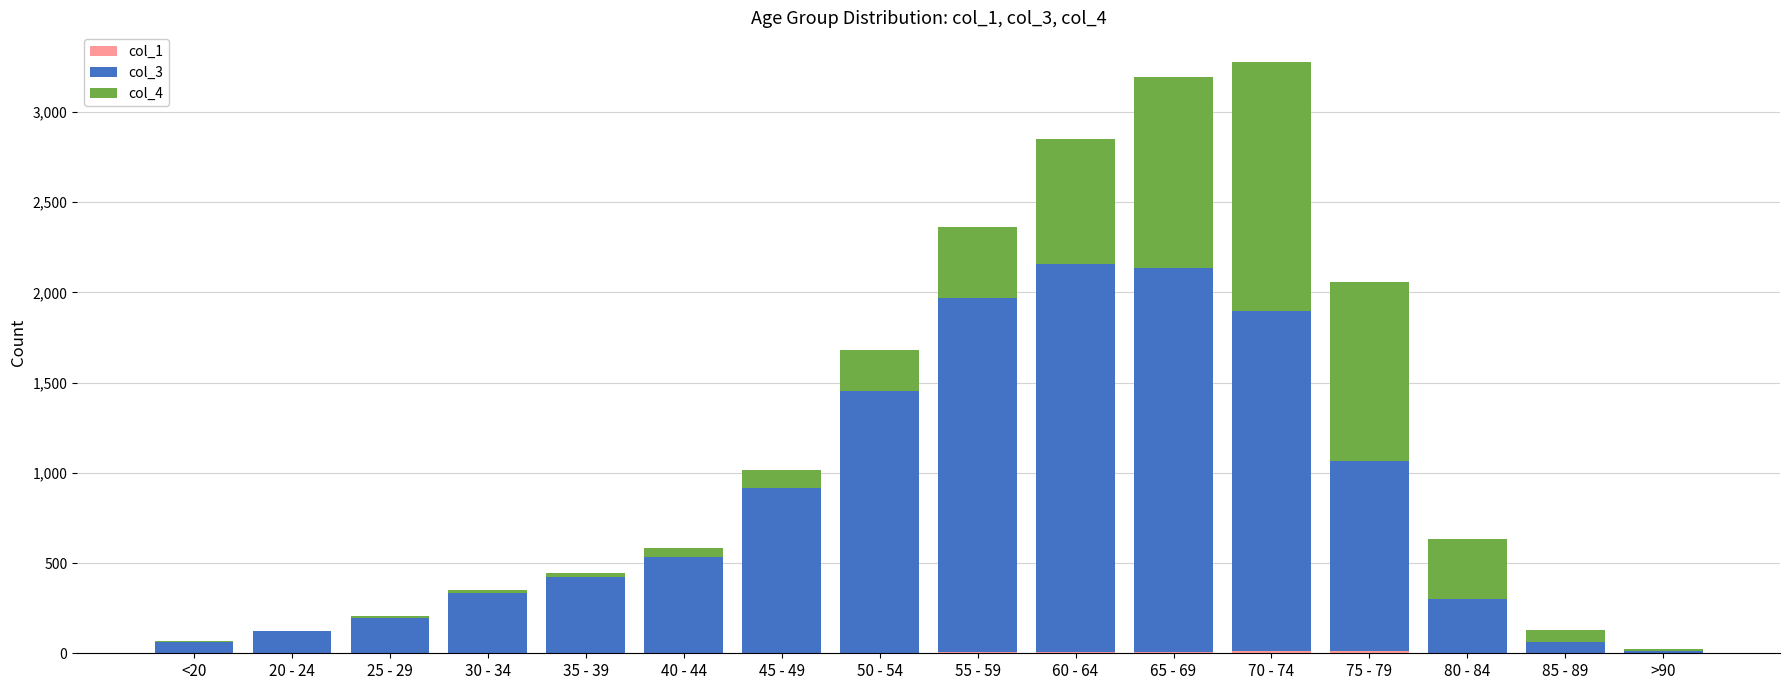

What is the average value of the col_4 series?

335